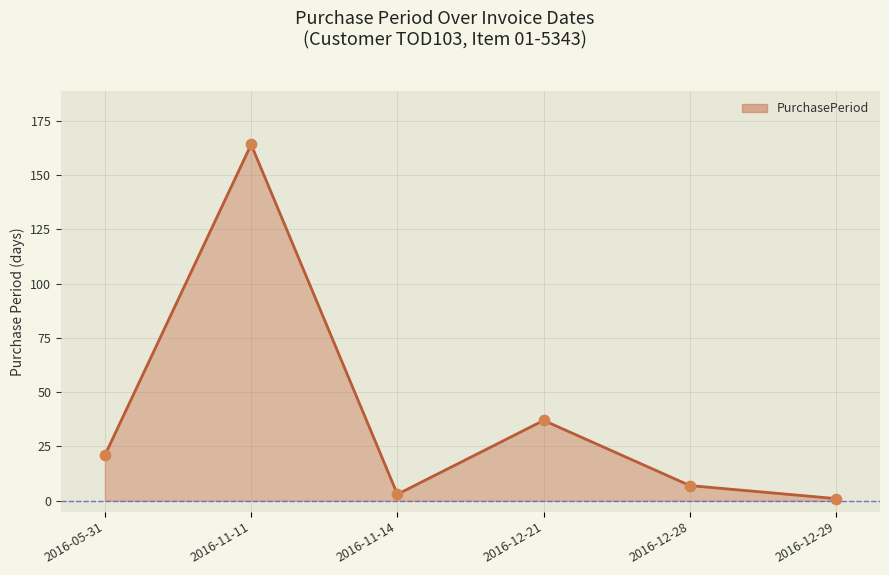

Between 2016-05-31 and 2016-12-21, which is larger?

2016-12-21